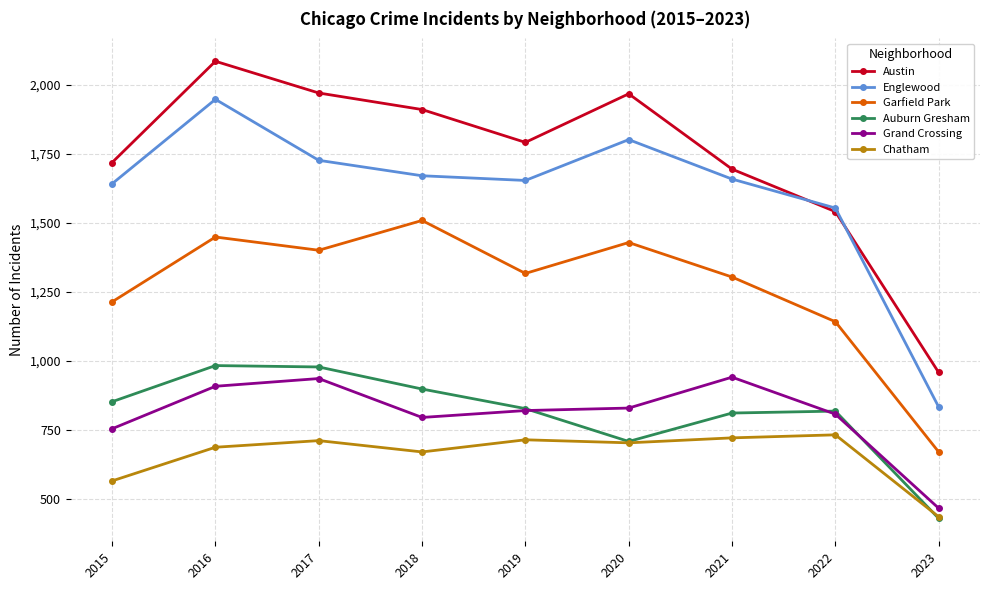

What is the value of the Garfield Park point at the 9th from the left?

670